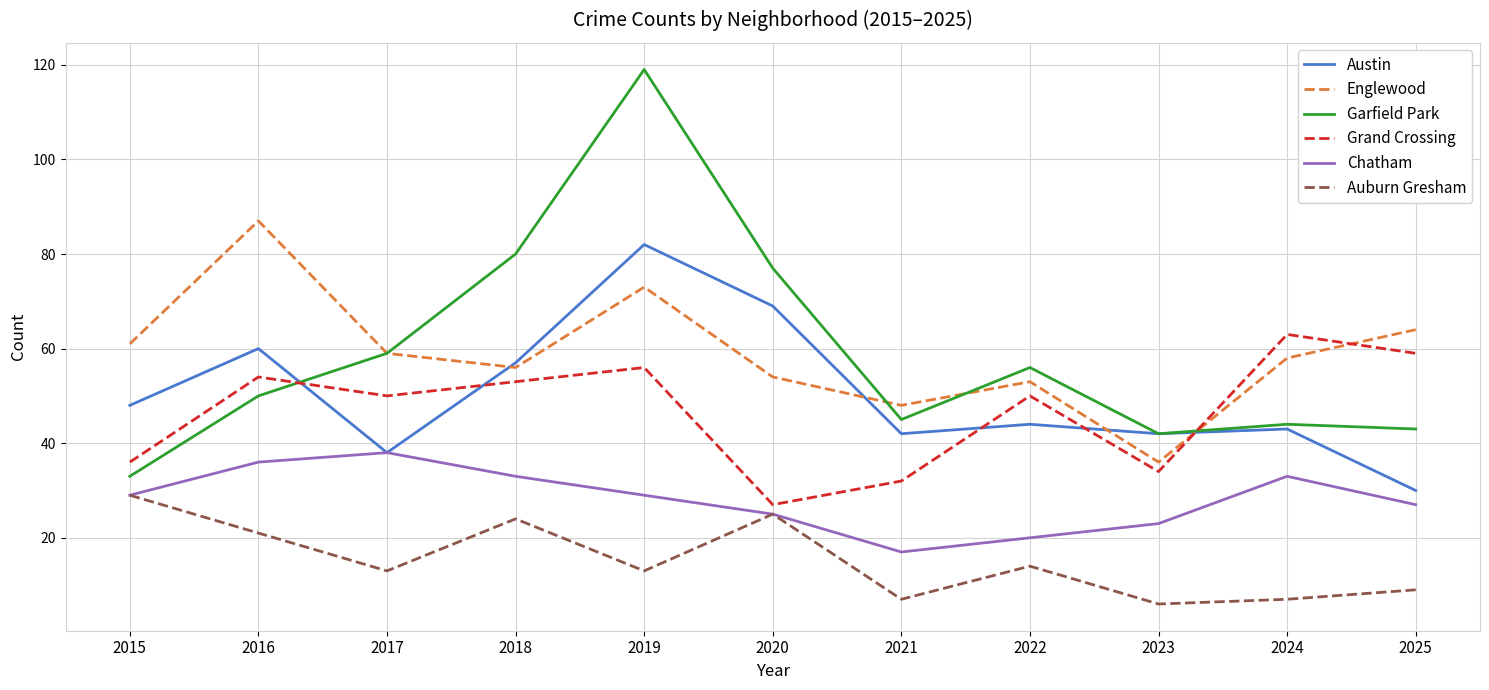

Read the Englewood value at 2016, to the nearest 10.

90